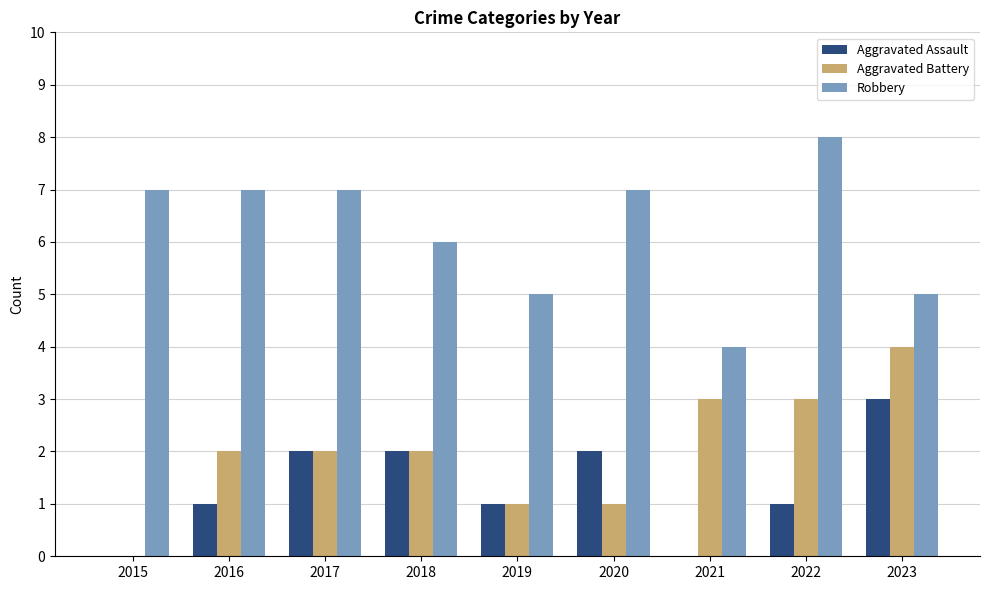

The Aggravated Assault series shows 2 at 2017. True or false?

True